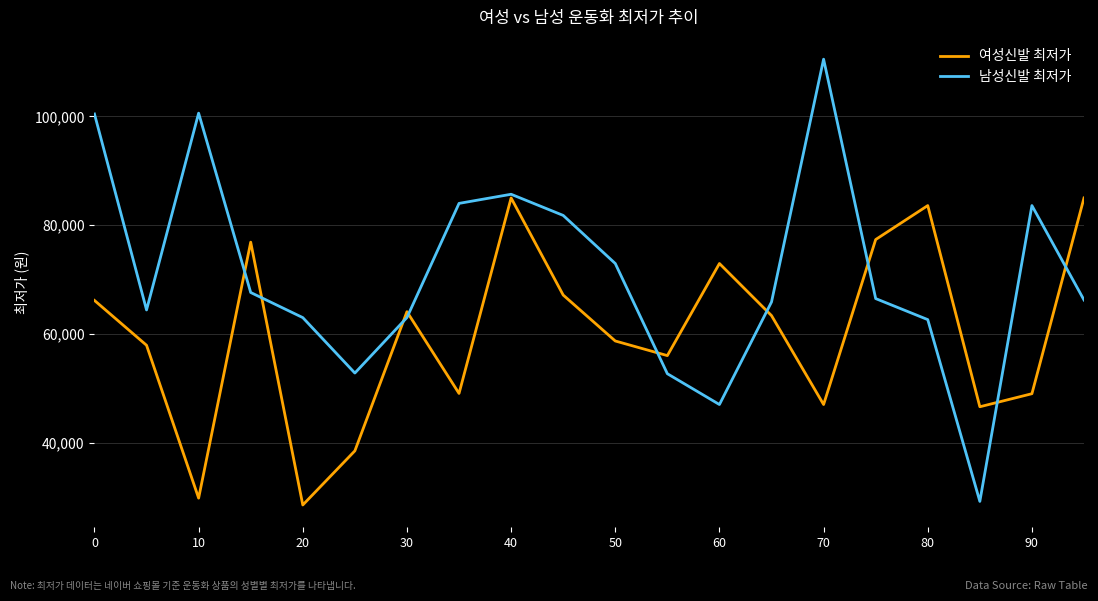

List the series in order of their overall mean, lowest first.

여성신발 최저가, 남성신발 최저가